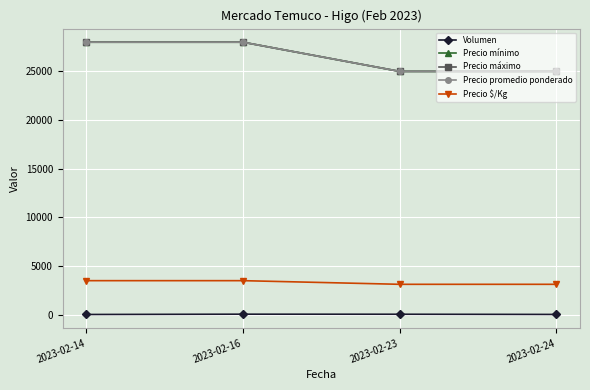

The value of Volumen at 2023-02-16 is 72. True or false?

False